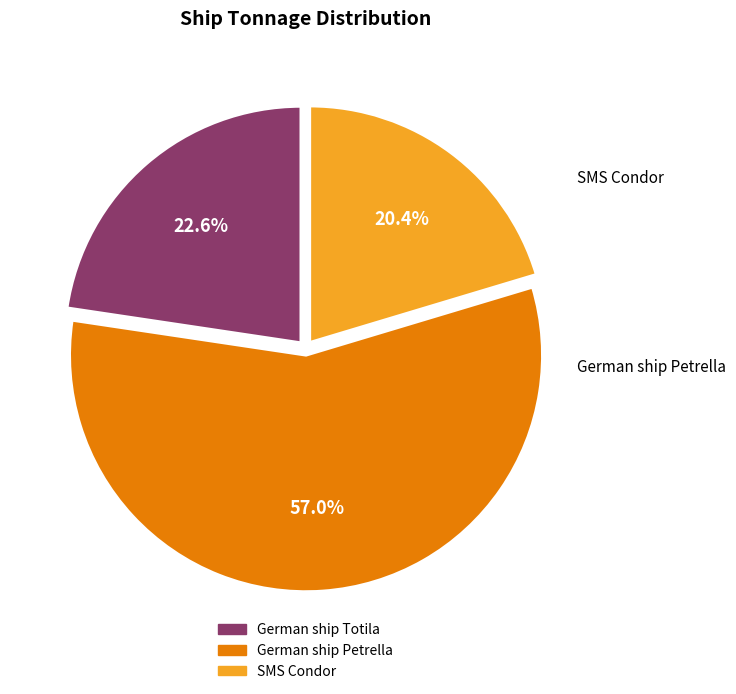

Is there a majority slice in this chart?

Yes